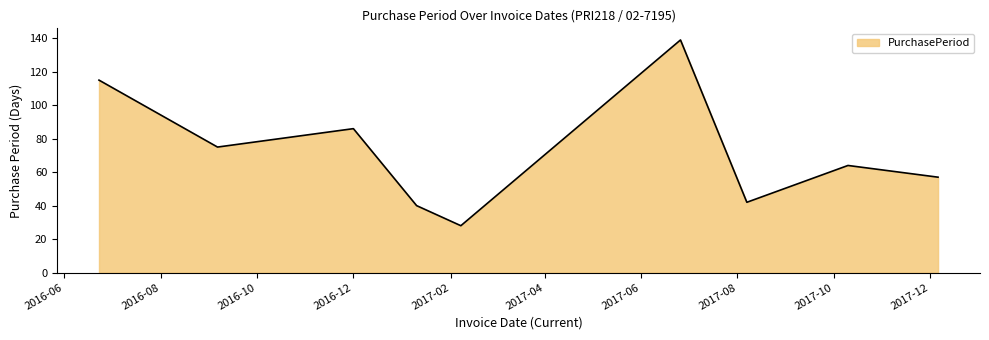

What is the difference between the maximum and minimum values?

111